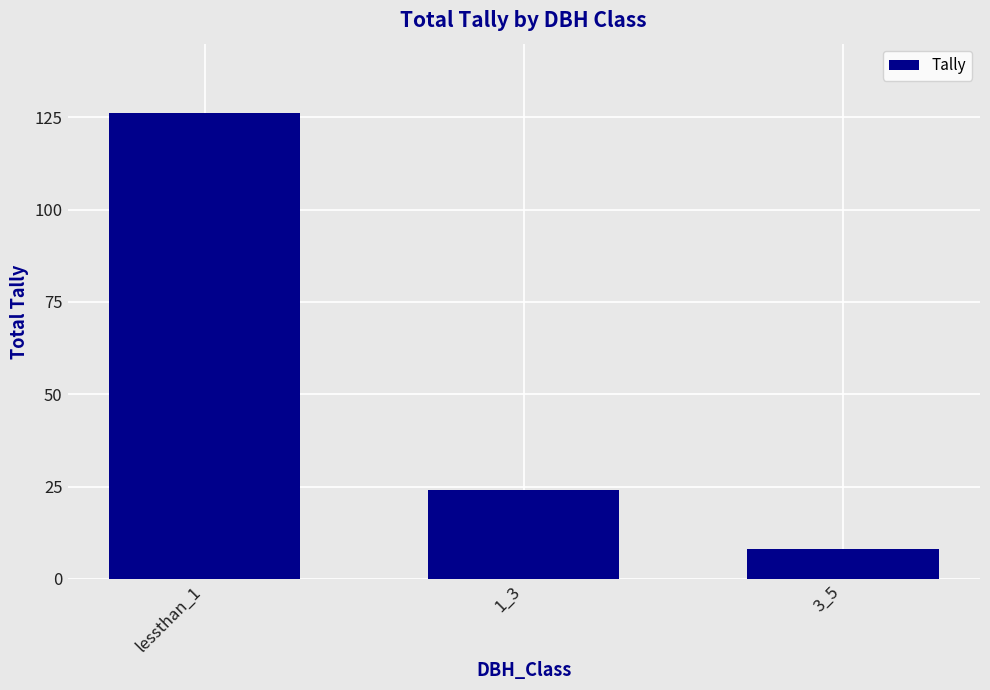

Where does the data first go above 24?

lessthan_1